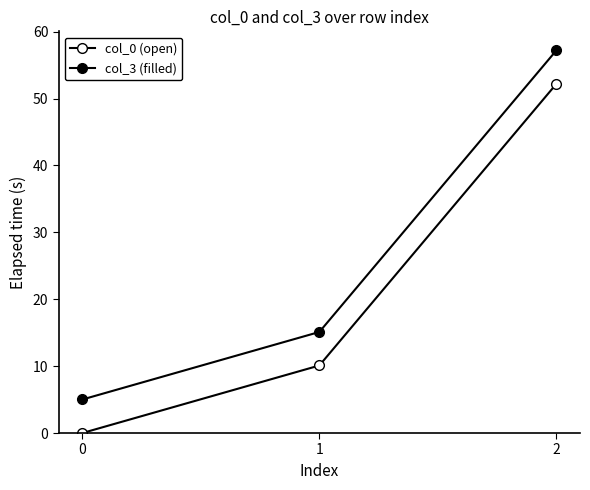

Is it true that col_3 (filled) equals 7.3 at 1?

False